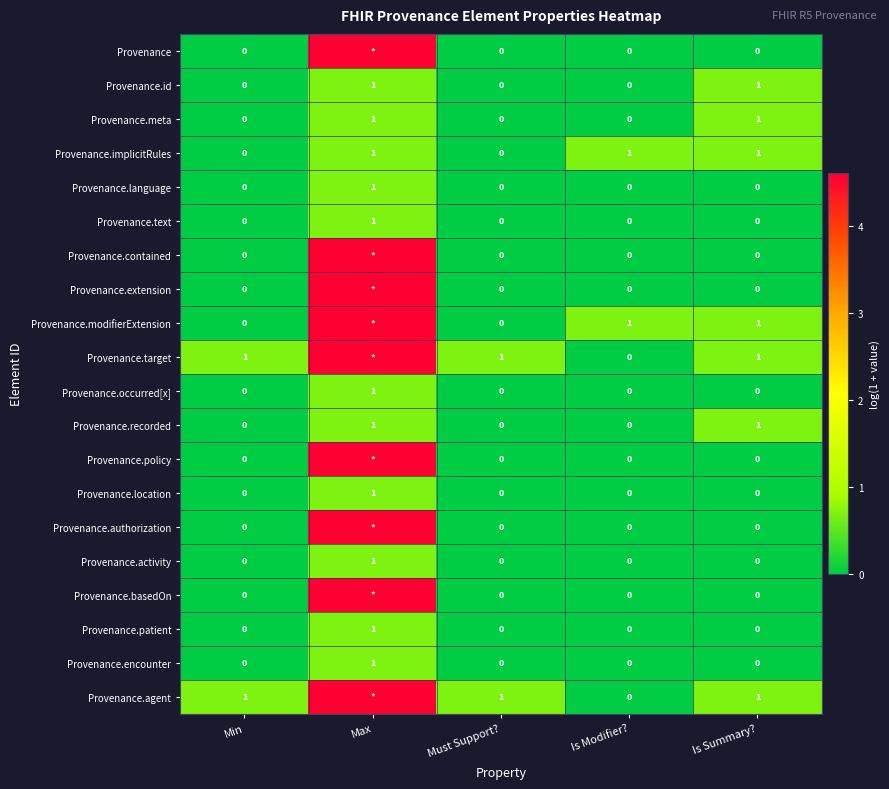

Is the value of Provenance.recorded at Is Summary? greater than the value of Provenance.text at Is Summary??

Yes